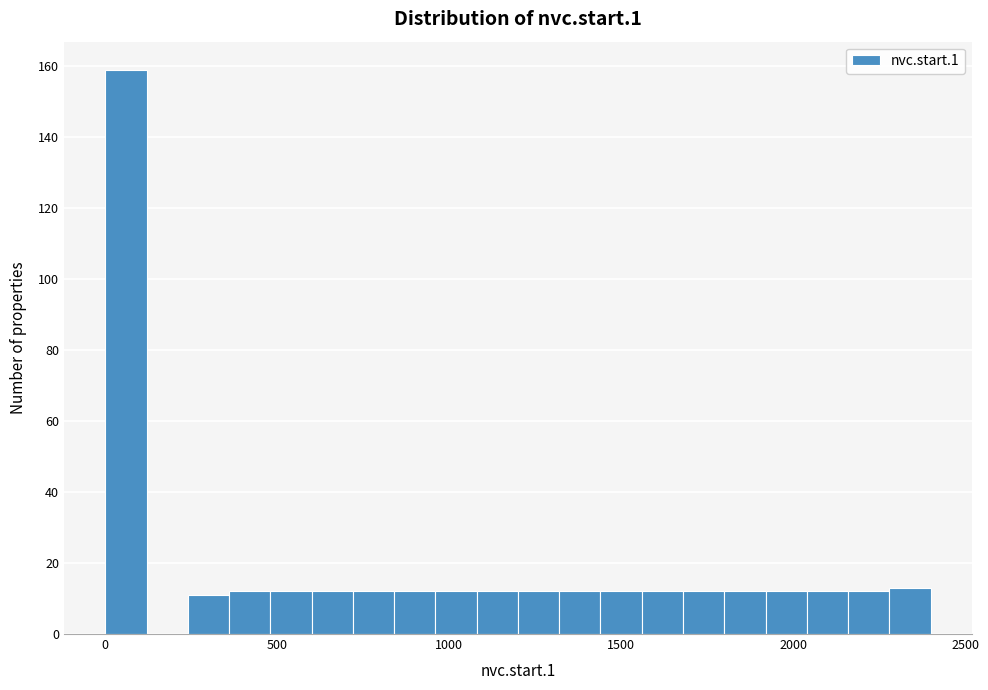

Read against the x-axis, roughly where is the centre of the tallest bar?

50